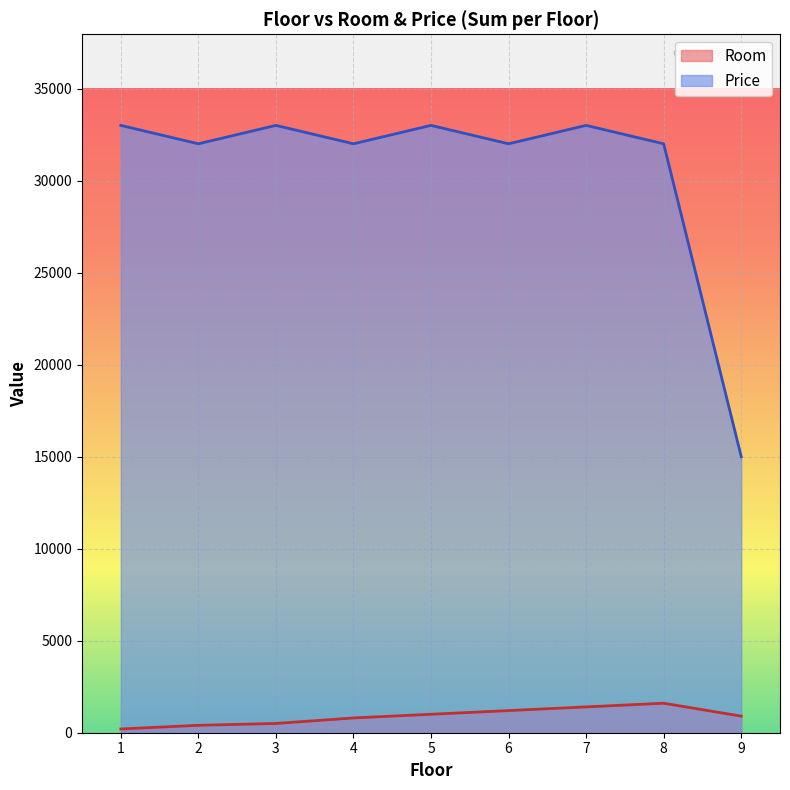

What is the difference between the highest and lowest values at 6?

30797